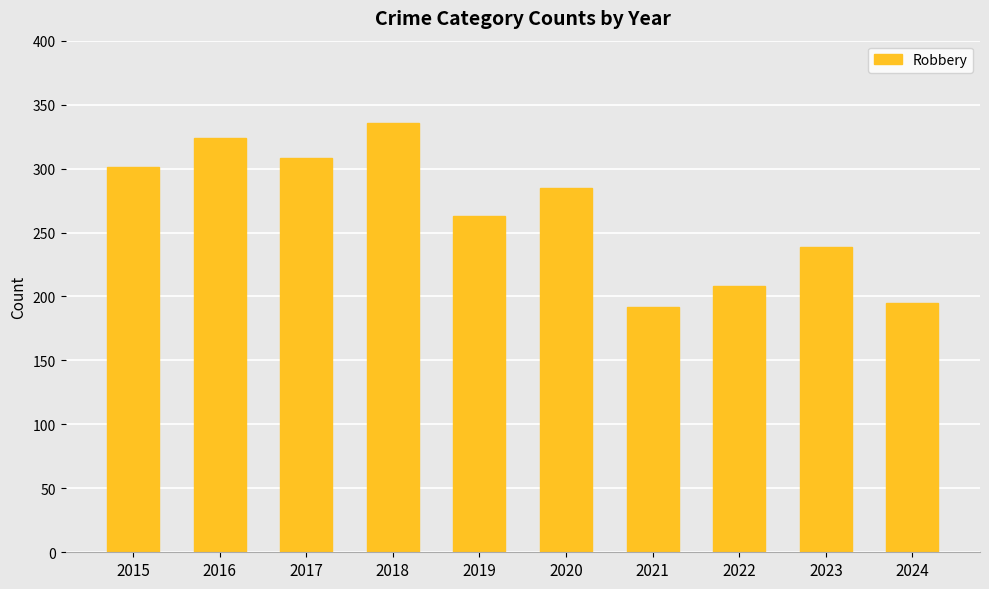

Reading left to right, extract all data points from this chart.

2015=301	2016=324	2017=308	2018=336	2019=263	2020=285	2021=192	2022=208	2023=239	2024=195